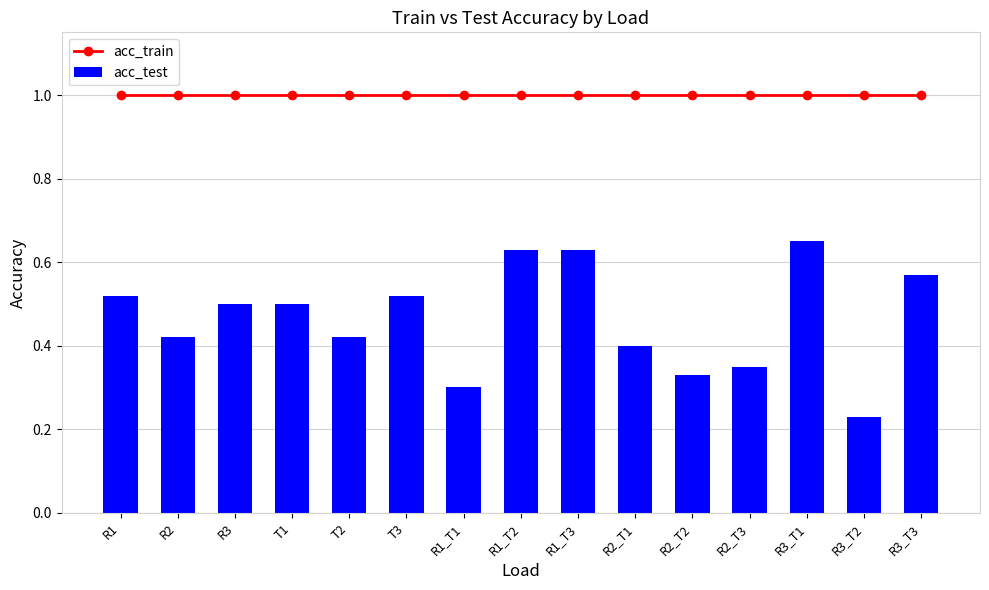

What is the value of the acc_test bar at the 8th from the left?

0.6